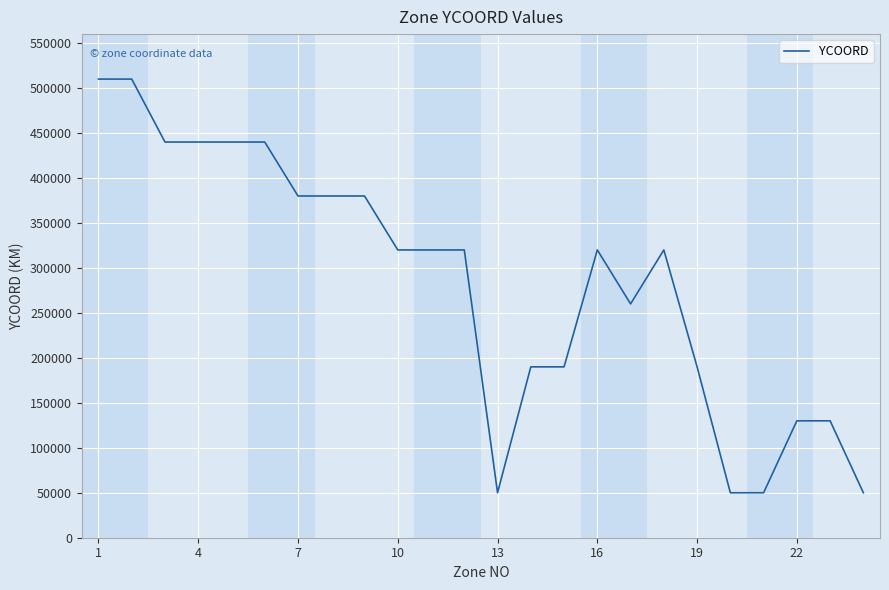

What is the maximum value shown in the chart?

510000